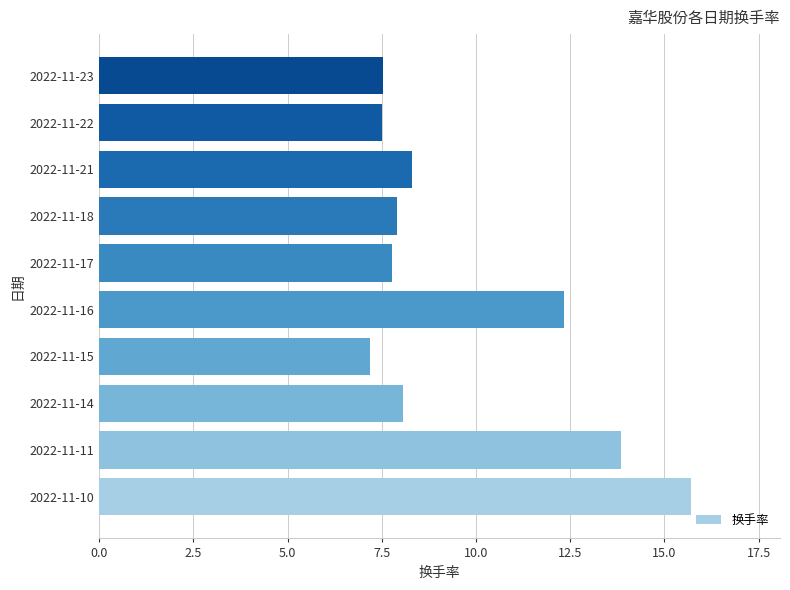

What is the change in value from 2022-11-16 to 2022-11-17?

-4.6